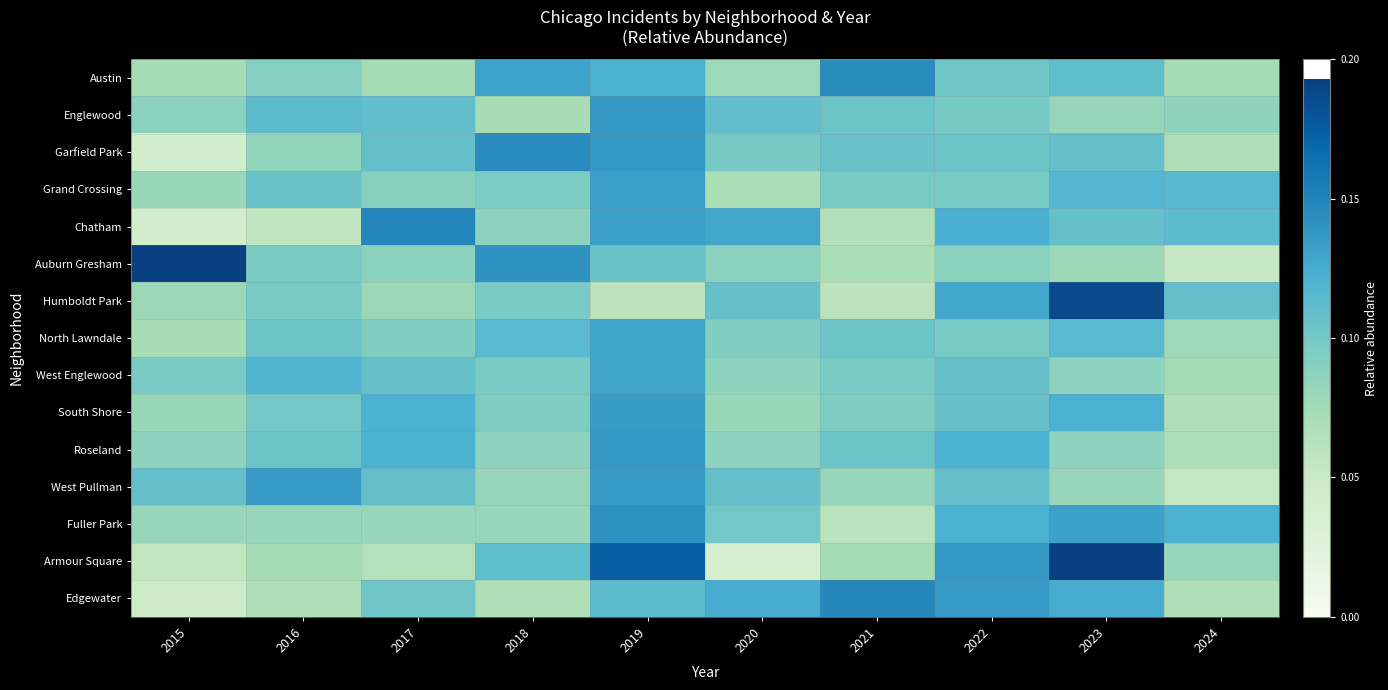

Reading left to right, transcribe all the data shown in this chart.

Austin: 2015=0.1	2016=0.1	2017=0.1	2018=0.1	2019=0.1	2020=0.1	2021=0.1	2022=0.1	2023=0.1	2024=0.1
Englewood: 2015=0.1	2016=0.1	2017=0.1	2018=0.1	2019=0.1	2020=0.1	2021=0.1	2022=0.1	2023=0.1	2024=0.1
Garfield Park: 2015=0.0	2016=0.1	2017=0.1	2018=0.1	2019=0.1	2020=0.1	2021=0.1	2022=0.1	2023=0.1	2024=0.1
Grand Crossing: 2015=0.1	2016=0.1	2017=0.1	2018=0.1	2019=0.1	2020=0.1	2021=0.1	2022=0.1	2023=0.1	2024=0.1
Chatham: 2015=0.0	2016=0.1	2017=0.1	2018=0.1	2019=0.1	2020=0.1	2021=0.1	2022=0.1	2023=0.1	2024=0.1
Auburn Gresham: 2015=0.2	2016=0.1	2017=0.1	2018=0.1	2019=0.1	2020=0.1	2021=0.1	2022=0.1	2023=0.1	2024=0.1
Humboldt Park: 2015=0.1	2016=0.1	2017=0.1	2018=0.1	2019=0.1	2020=0.1	2021=0.1	2022=0.1	2023=0.2	2024=0.1
North Lawndale: 2015=0.1	2016=0.1	2017=0.1	2018=0.1	2019=0.1	2020=0.1	2021=0.1	2022=0.1	2023=0.1	2024=0.1
West Englewood: 2015=0.1	2016=0.1	2017=0.1	2018=0.1	2019=0.1	2020=0.1	2021=0.1	2022=0.1	2023=0.1	2024=0.1
South Shore: 2015=0.1	2016=0.1	2017=0.1	2018=0.1	2019=0.1	2020=0.1	2021=0.1	2022=0.1	2023=0.1	2024=0.1
Roseland: 2015=0.1	2016=0.1	2017=0.1	2018=0.1	2019=0.1	2020=0.1	2021=0.1	2022=0.1	2023=0.1	2024=0.1
West Pullman: 2015=0.1	2016=0.1	2017=0.1	2018=0.1	2019=0.1	2020=0.1	2021=0.1	2022=0.1	2023=0.1	2024=0.1
Fuller Park: 2015=0.1	2016=0.1	2017=0.1	2018=0.1	2019=0.1	2020=0.1	2021=0.1	2022=0.1	2023=0.1	2024=0.1
Armour Square: 2015=0.1	2016=0.1	2017=0.1	2018=0.1	2019=0.2	2020=0.0	2021=0.1	2022=0.1	2023=0.2	2024=0.1
Edgewater: 2015=0.0	2016=0.1	2017=0.1	2018=0.1	2019=0.1	2020=0.1	2021=0.1	2022=0.1	2023=0.1	2024=0.1